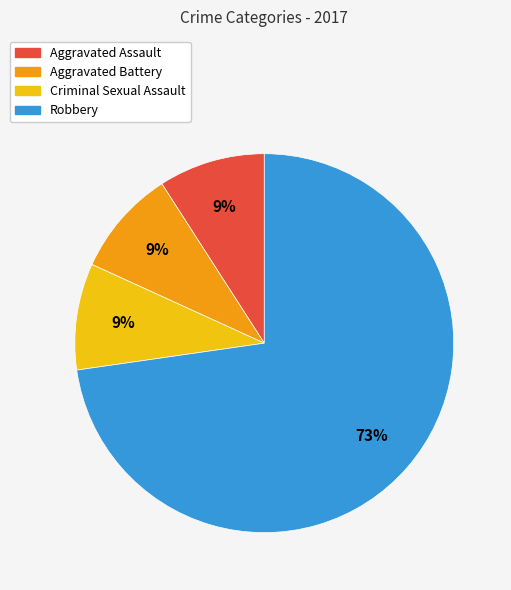

To the nearest percent, what is the average slice percentage?

25%